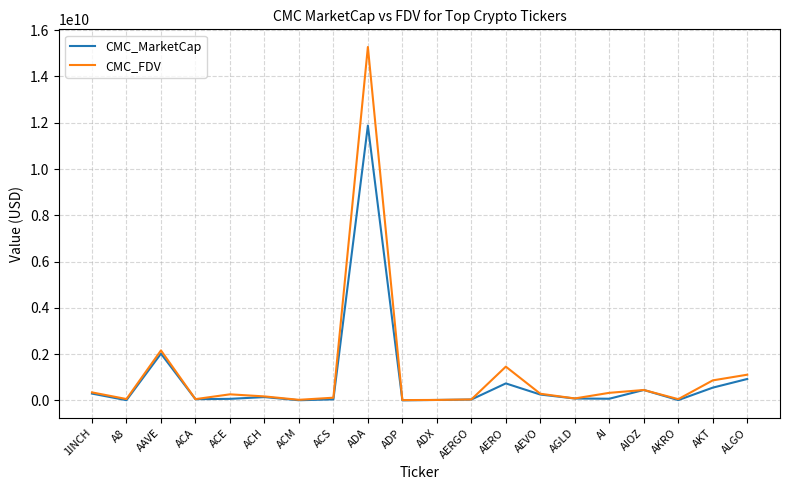

What is the spread (max minus min) of values at AKT?

313397548.5